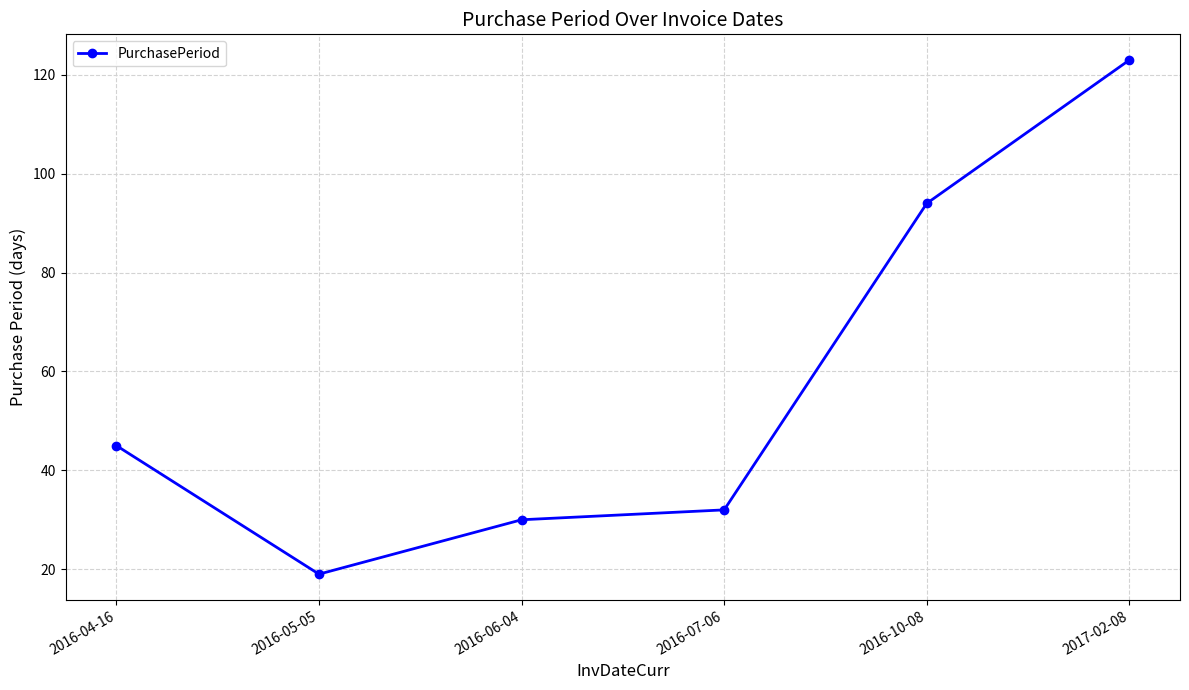

Count the number of data series in this chart.

1